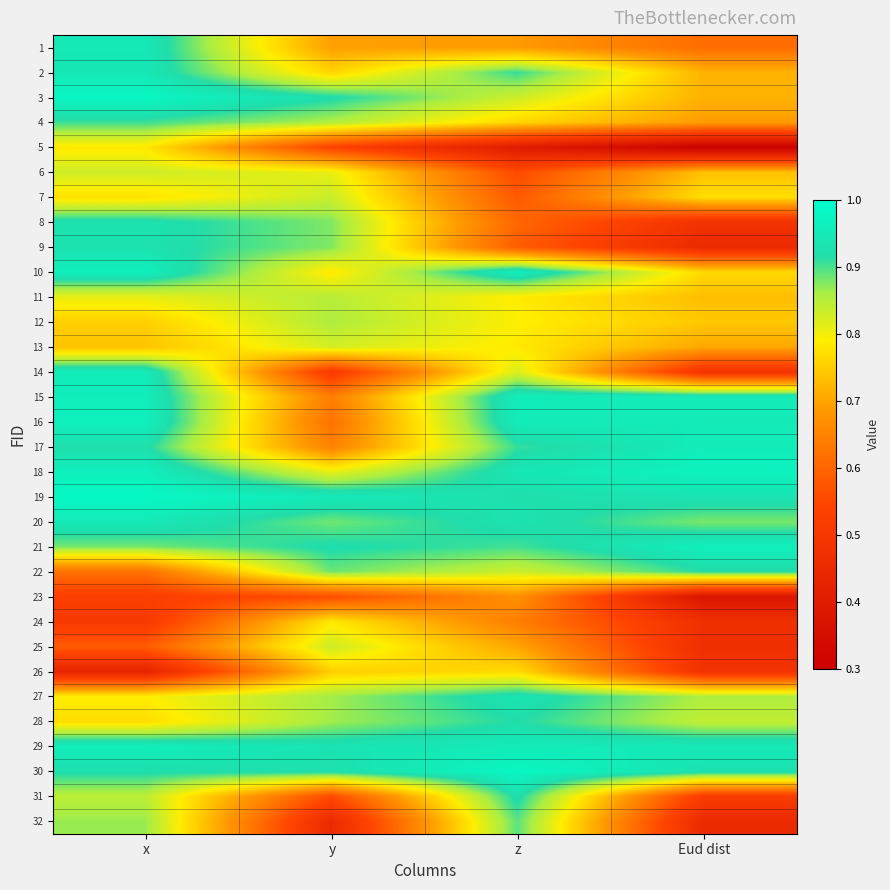

Which has a higher value, Eud dist or z?

z